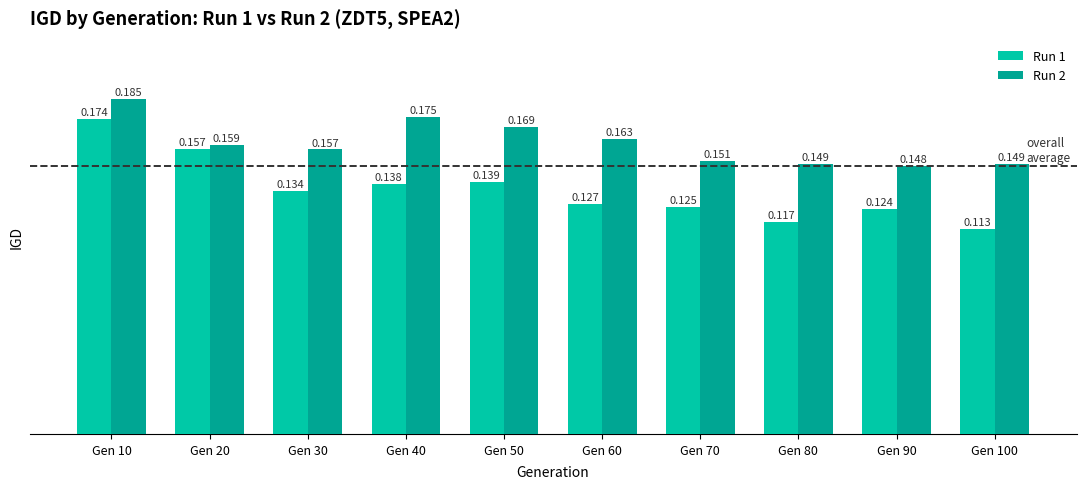

Is the value of Run 1 at Gen 20 greater than the value of Run 2 at Gen 100?

Yes